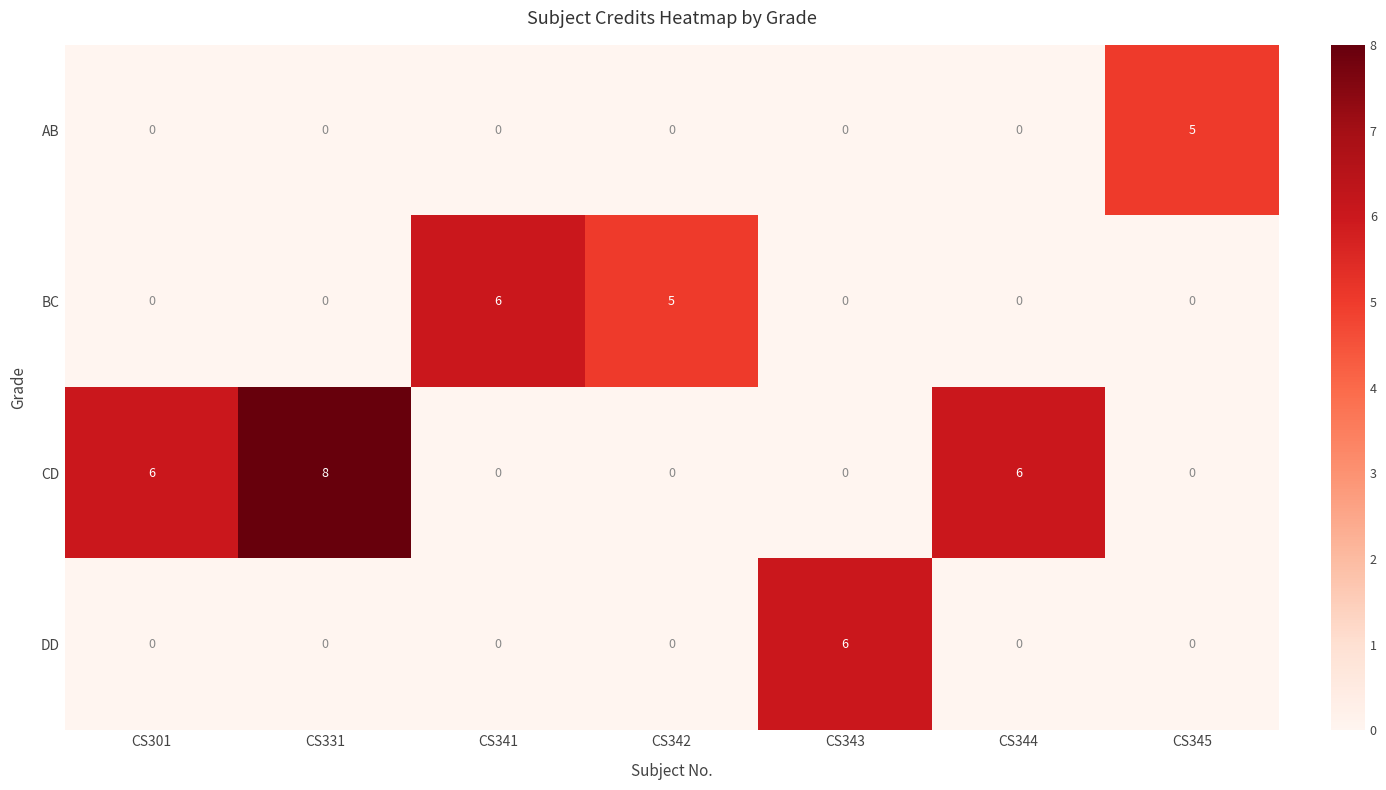

Count the AB values in the range 0 to 1.

6